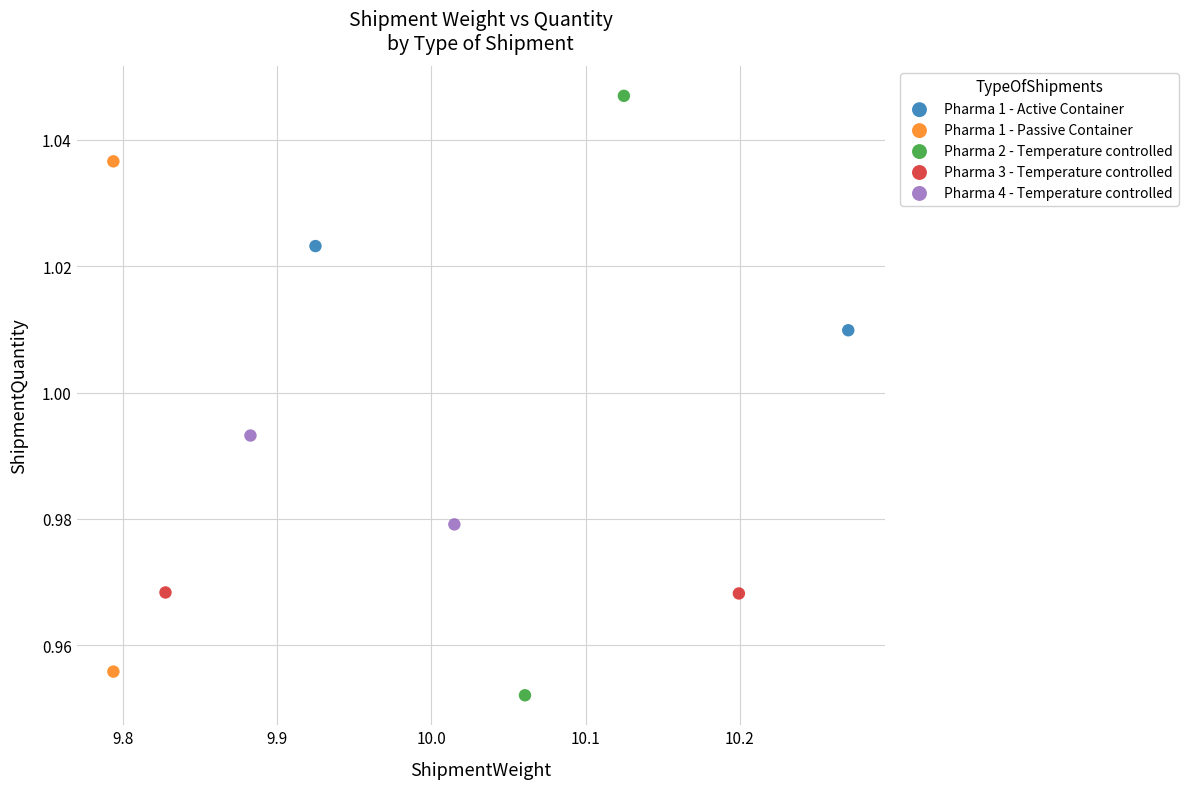

What are all the series names shown in the legend?

Pharma 1 - Active Container, Pharma 1 - Passive Container, Pharma 2 - Temperature controlled, Pharma 3 - Temperature controlled, Pharma 4 - Temperature controlled